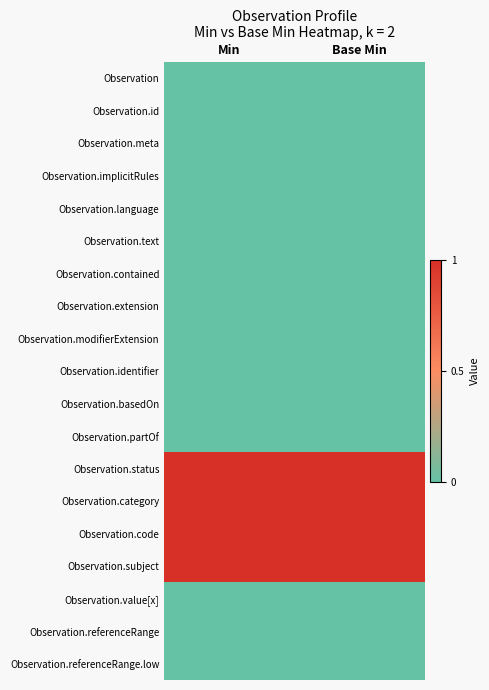

What is the difference between the highest and lowest values at Base Min?

1